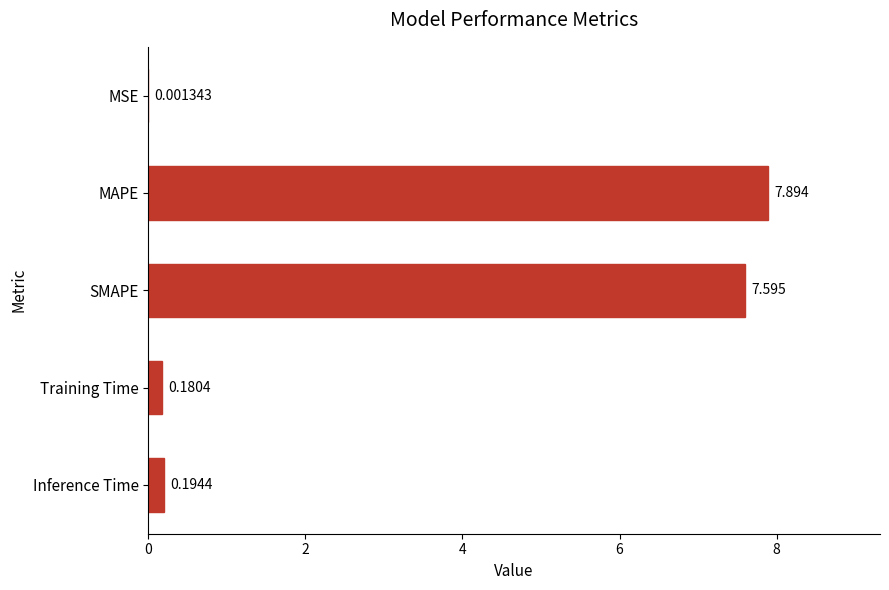

Where is the data nearest to the value 3?

Inference Time